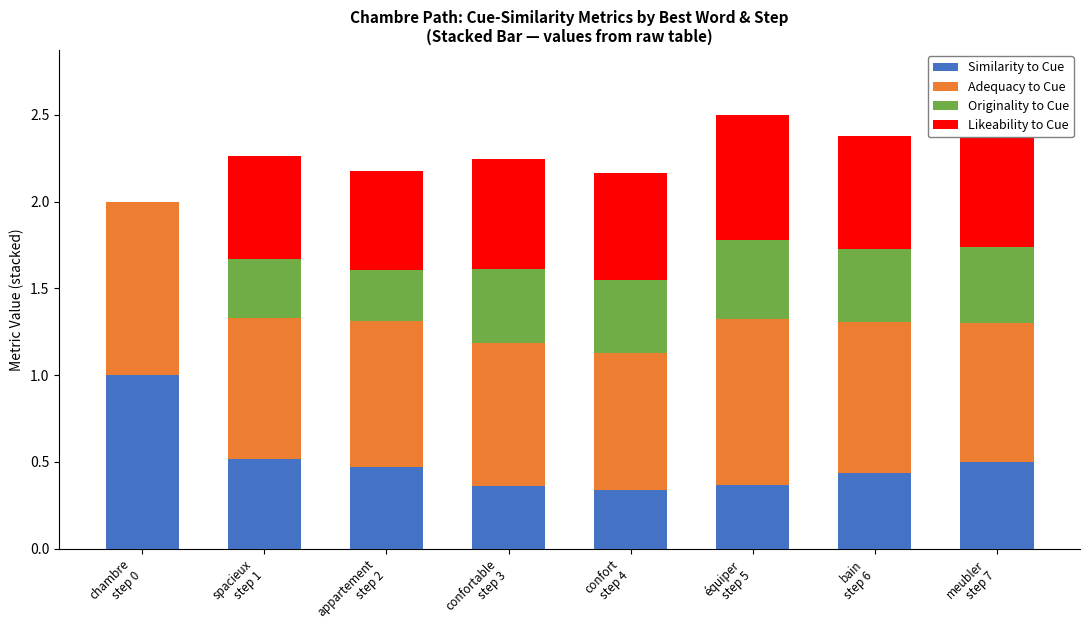

What are all the series names shown in the legend?

Similarity to Cue, Adequacy to Cue, Originality to Cue, Likeability to Cue